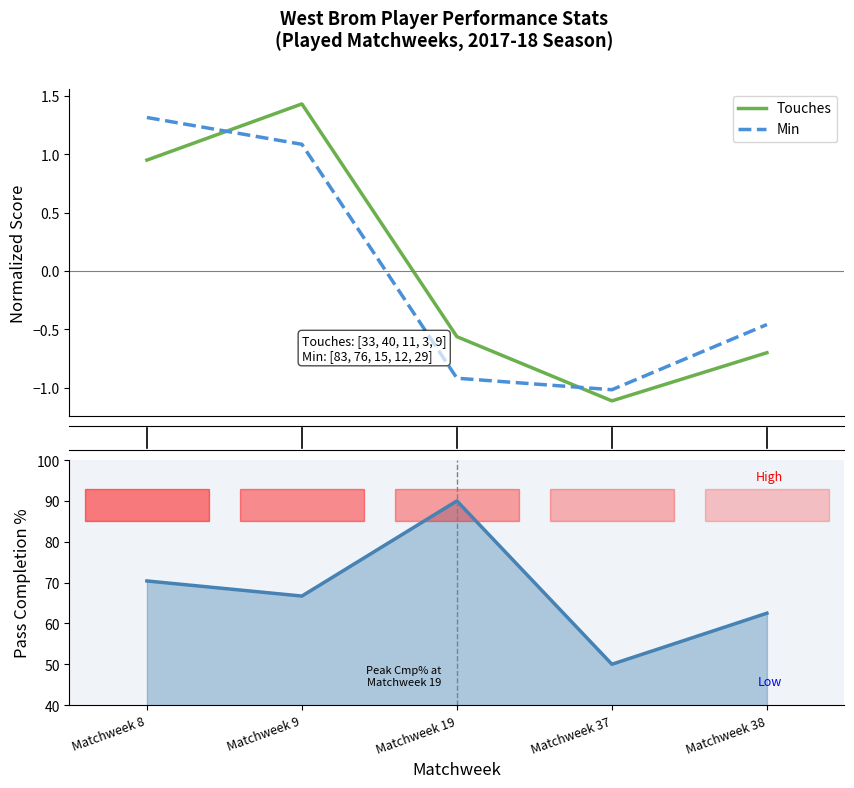

Between Matchweek 8 and Matchweek 9, which series saw the biggest shift?

Cmp%